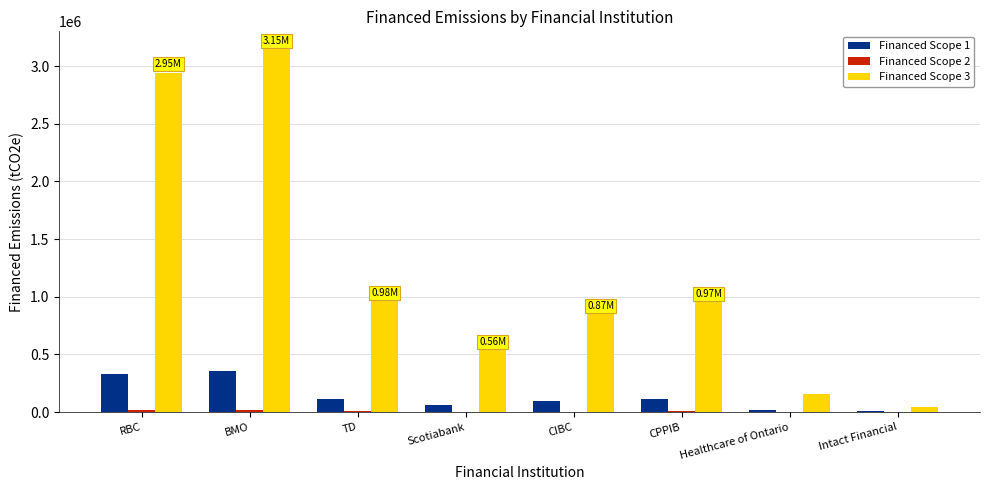

Which label corresponds to the largest value in the chart?

BMO